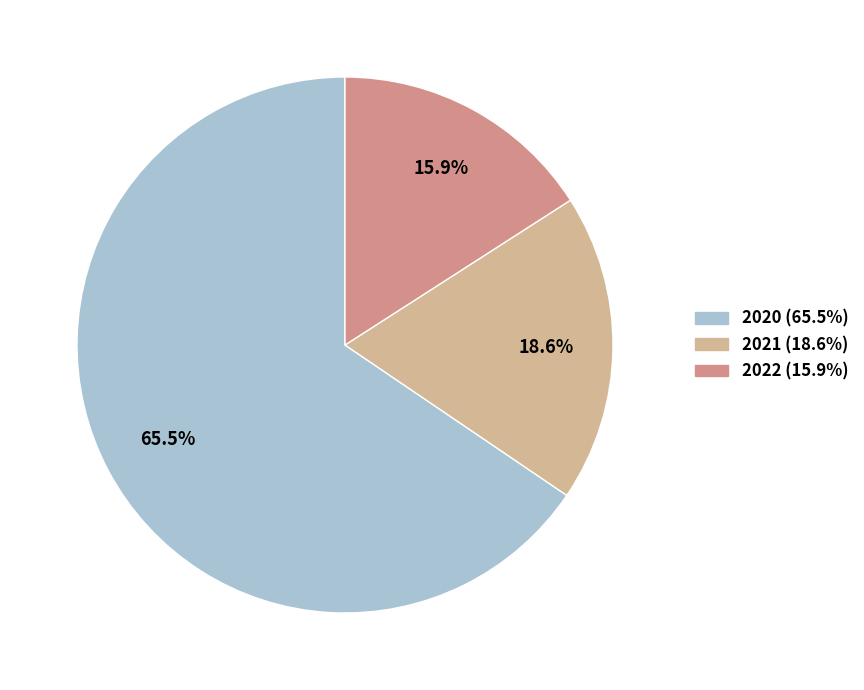

Does 2020 account for over 50% of the chart?

Yes